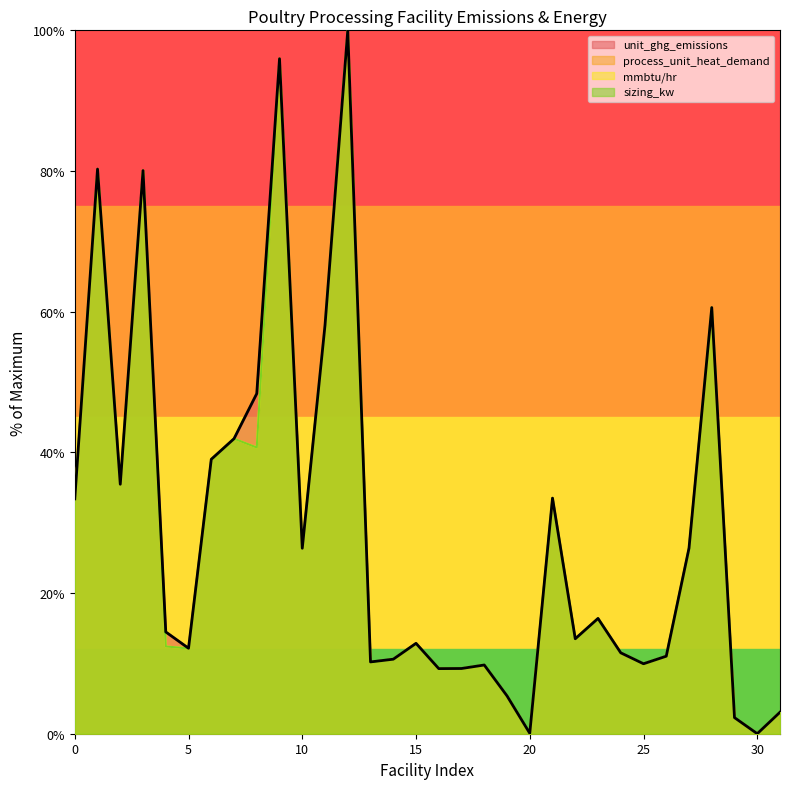

Does the chart display data point markers on the line(s)?

No